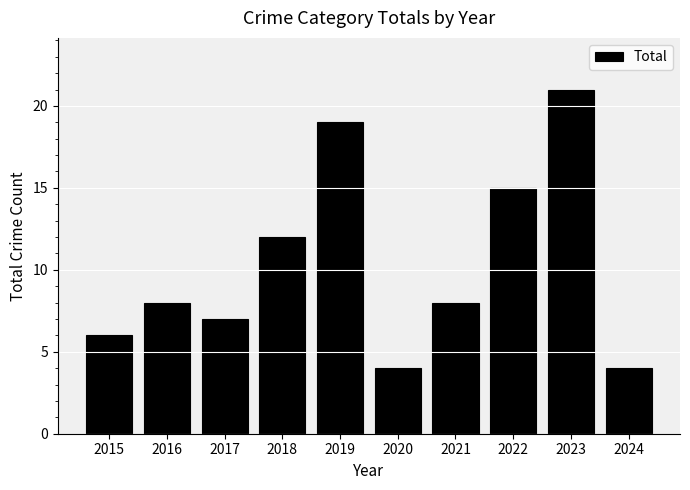

How many bars are there in total?

10